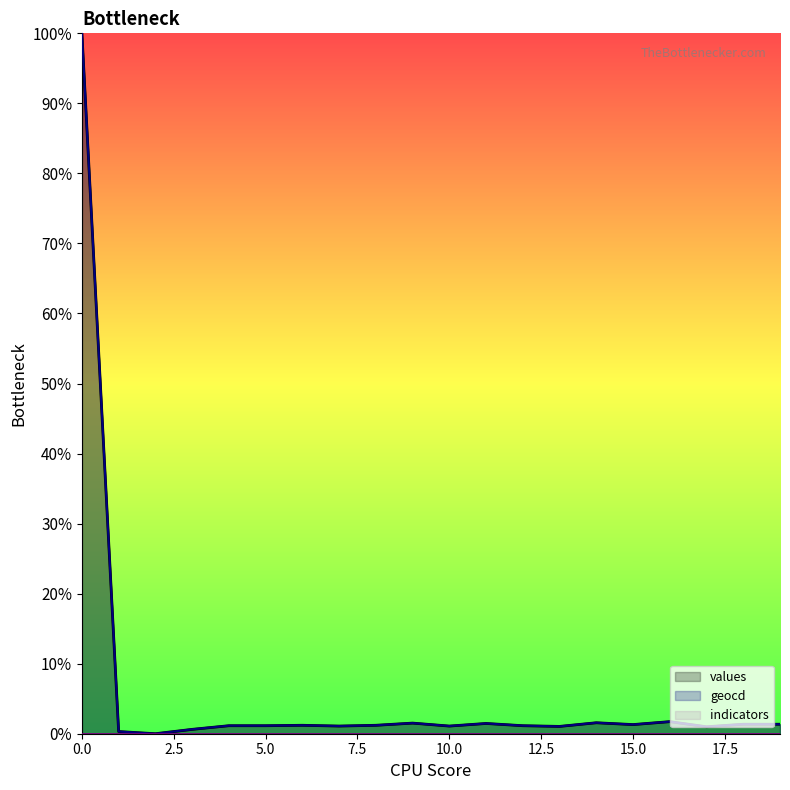

Count the number of categories in the chart.

20